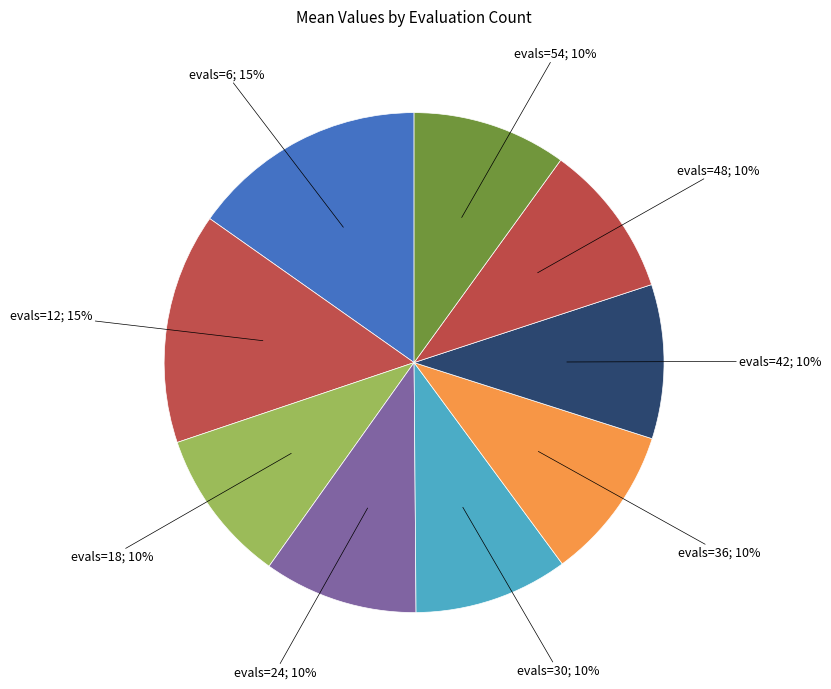

Combined, do evals=54; 10% and evals=30; 10% account for over 50%?

No